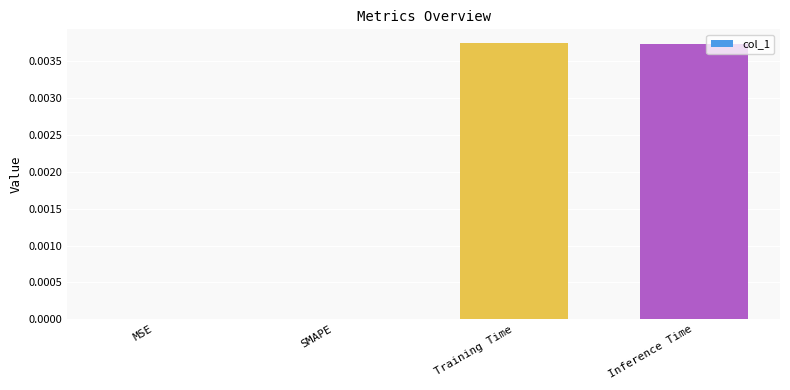

Is it true that the value at Inference Time is 0.0?

True